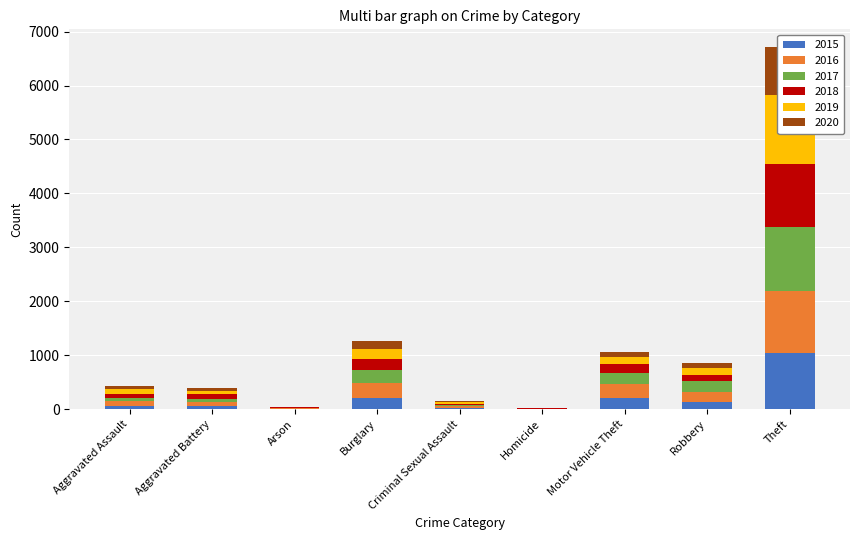

What is the sum of the 2017 values at Theft and Homicide?

1192